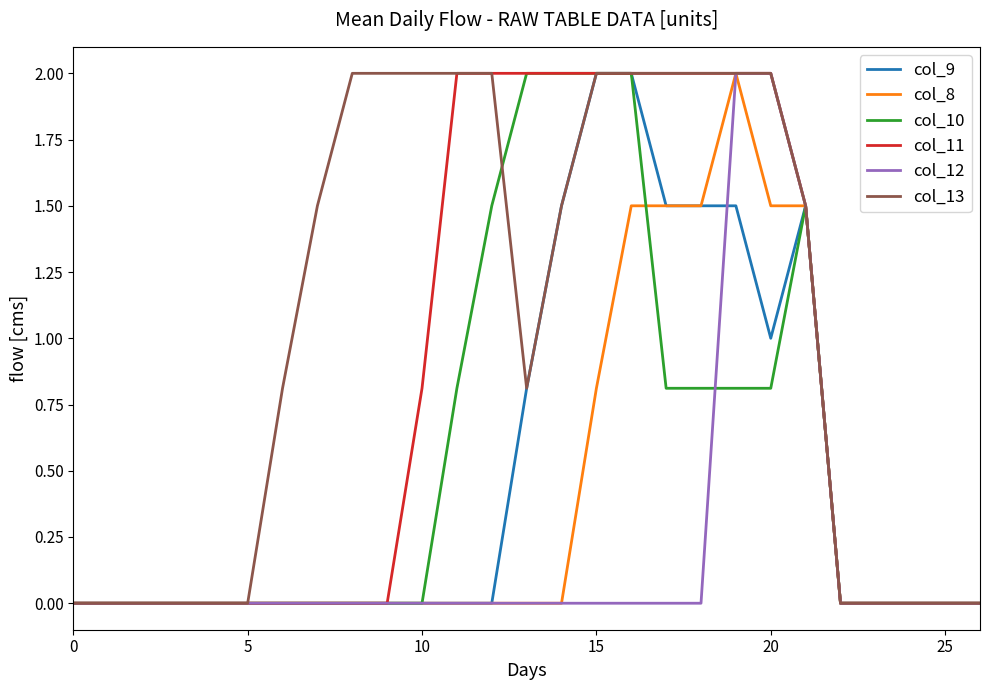

What is the maximum value shown in the chart?

2.0